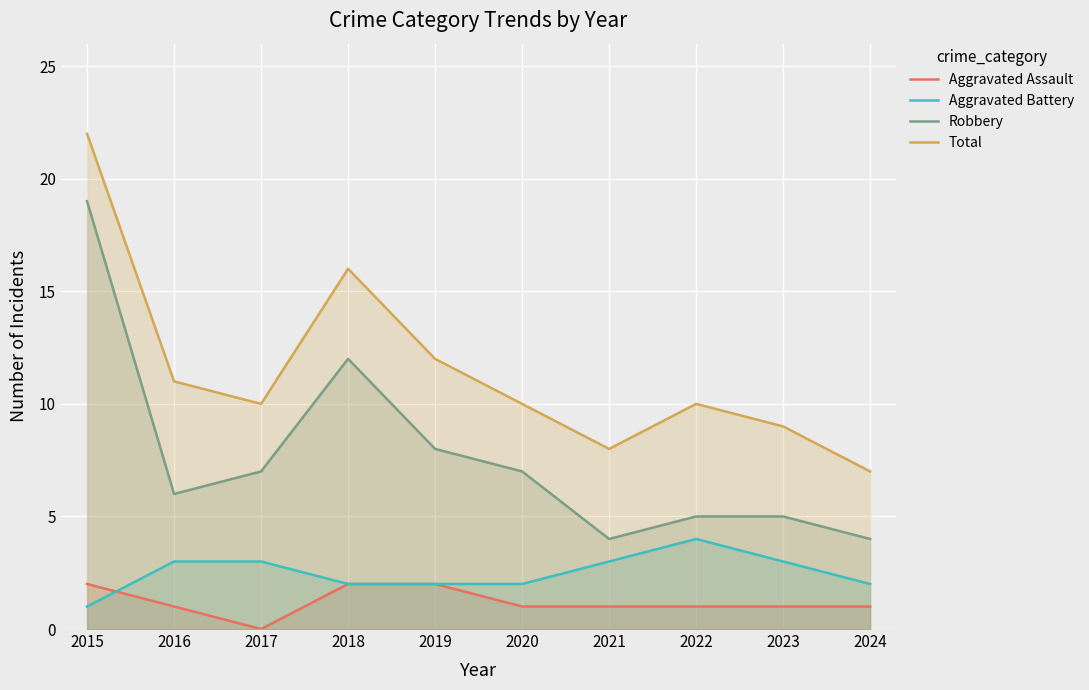

What is the difference between the highest and lowest values at 2019?

10